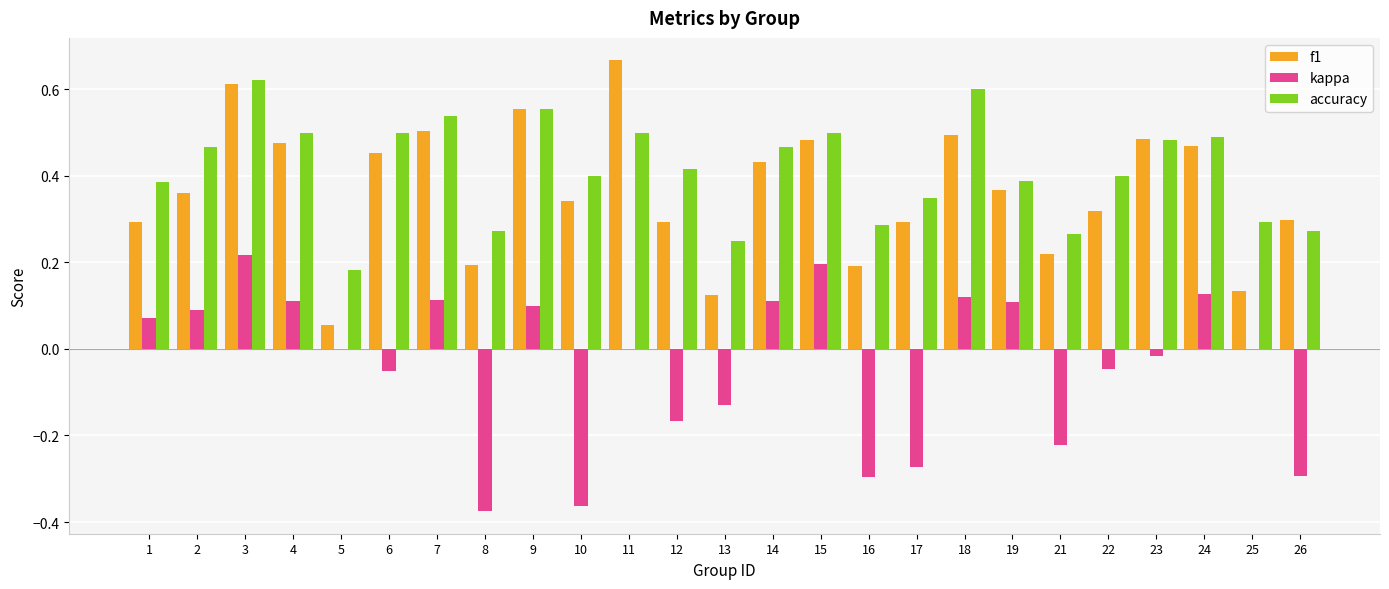

What is the sum of all f1 values?

9.1